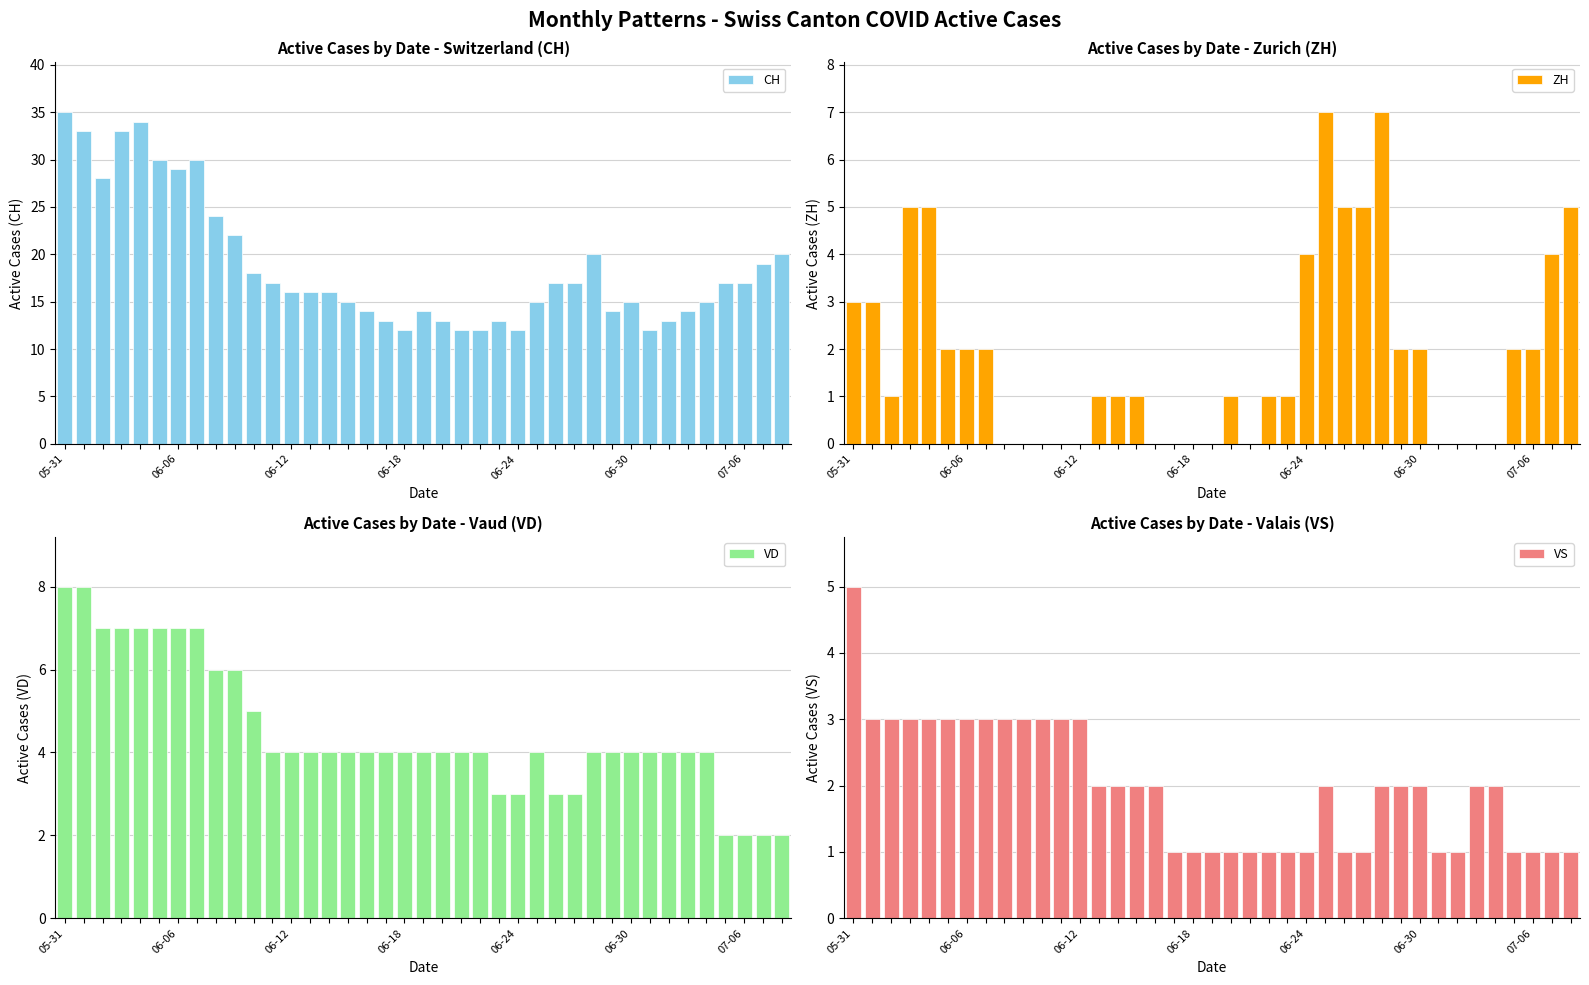

Reading left to right, what are all the values shown in this chart?

CH: 35	33	28	33	34	30	29	30	24	22	18	17	16	16	16	15	14	13	12	14	13	12	12	13	12	15	17	17	20	14	15	12	13	14	15	17	17	19	20
ZH: 3	3	1	5	5	2	2	2	0	0	0	0	0	1	1	1	0	0	0	0	1	0	1	1	4	7	5	5	7	2	2	0	0	0	0	2	2	4	5
VD: 8	8	7	7	7	7	7	7	6	6	5	4	4	4	4	4	4	4	4	4	4	4	4	3	3	4	3	3	4	4	4	4	4	4	4	2	2	2	2
VS: 5	3	3	3	3	3	3	3	3	3	3	3	3	2	2	2	2	1	1	1	1	1	1	1	1	2	1	1	2	2	2	1	1	2	2	1	1	1	1